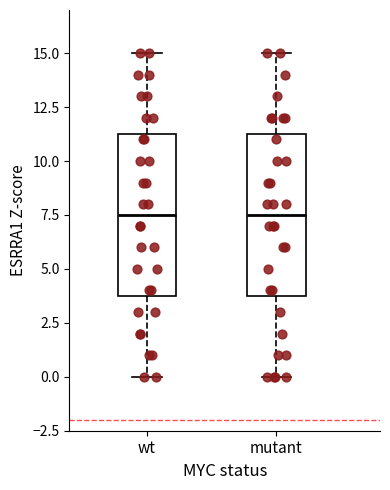

Reading left to right, read every box against the y-axis: the position of its median line, the range the box covers, and the ends of its whiskers. The values are not printed on the chart, so give them approximately, as read against the axis.

wt: median 7.5, box 4.0 to 11.5, whiskers 0.0 to 15.0
mutant: median 7.5, box 4.0 to 11.5, whiskers 0.0 to 15.0